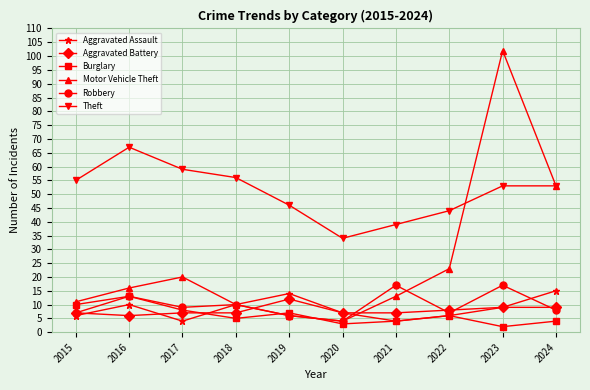

What value does the Aggravated Battery series have at 2016?

6